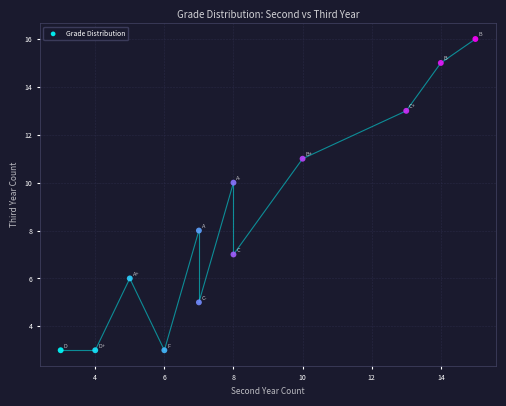

What is the average Y value?

8